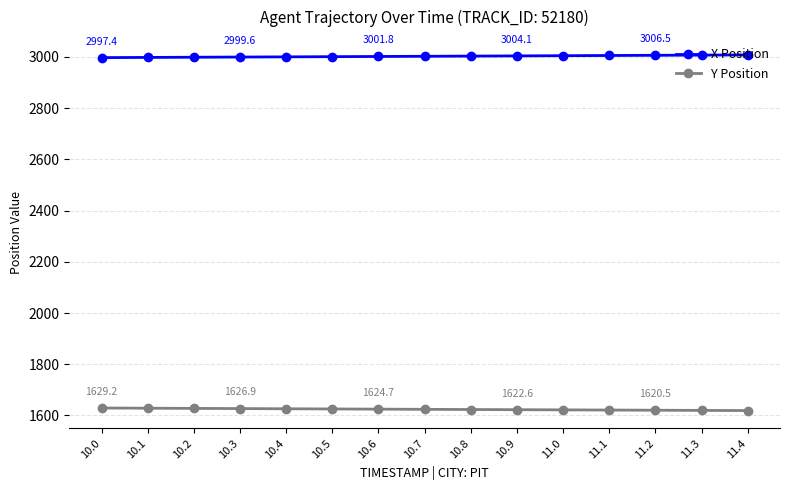

What is the value of the X Position point at the 11th from the left?

3004.9